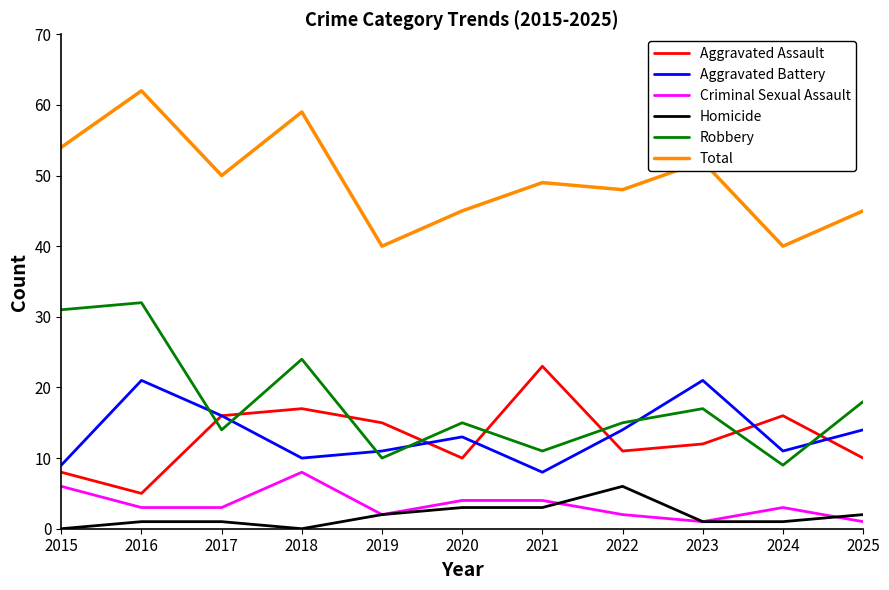

What are all the series names shown in the legend?

Aggravated Assault, Aggravated Battery, Criminal Sexual Assault, Homicide, Robbery, Total